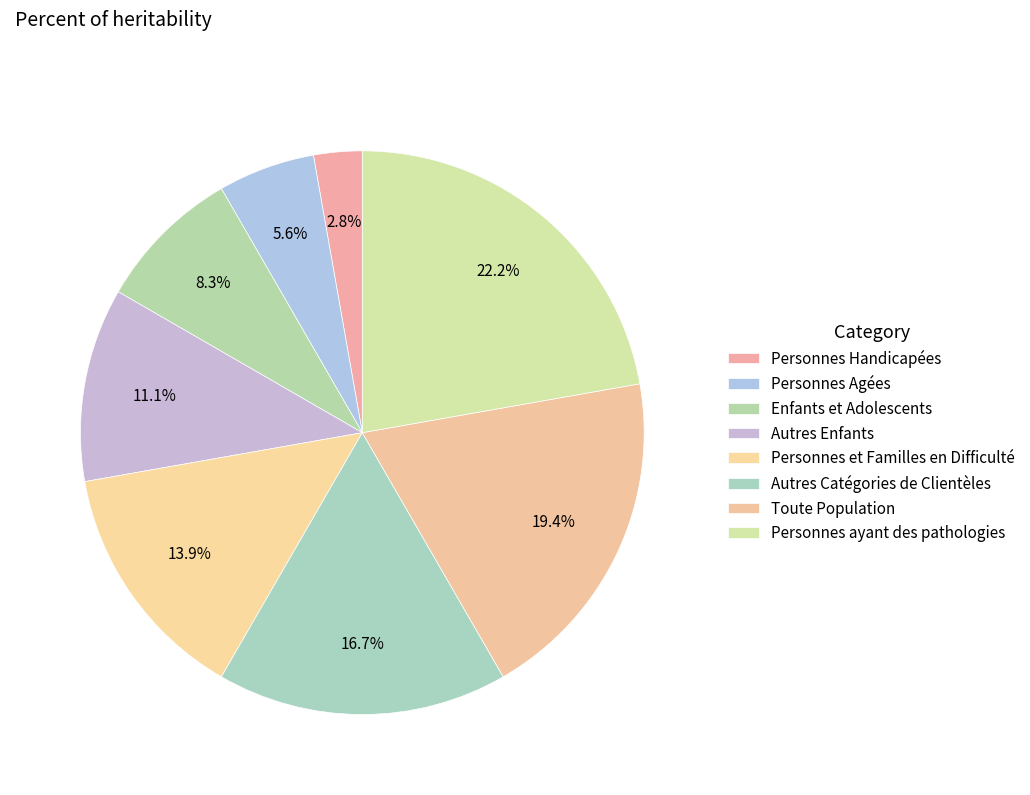

Is there a majority slice in this chart?

No